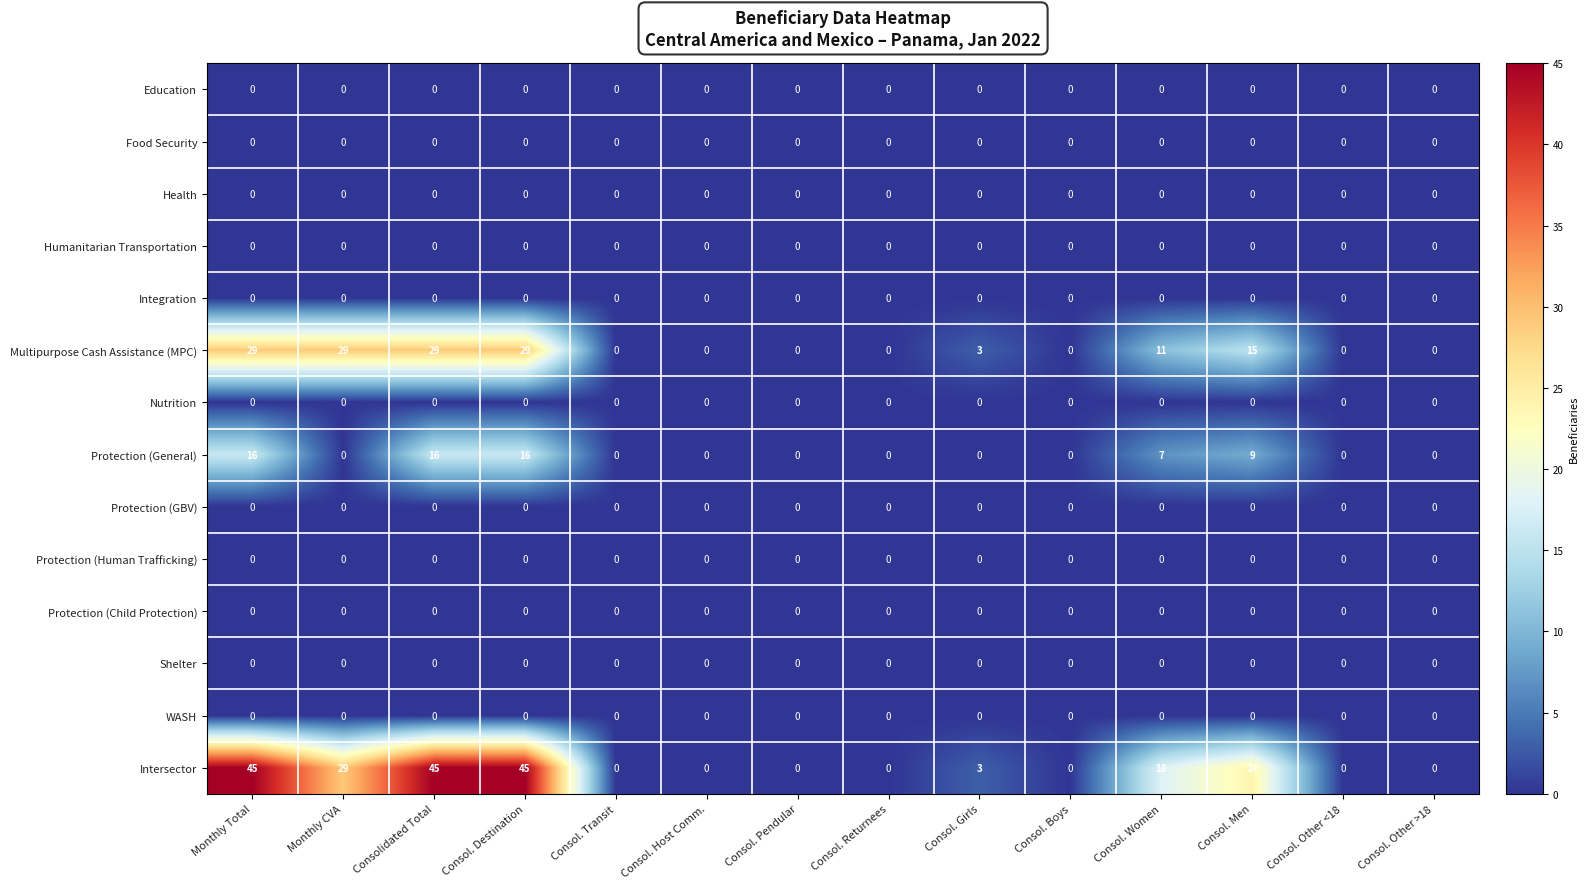

What is the total value across all series at Monthly Total?

90